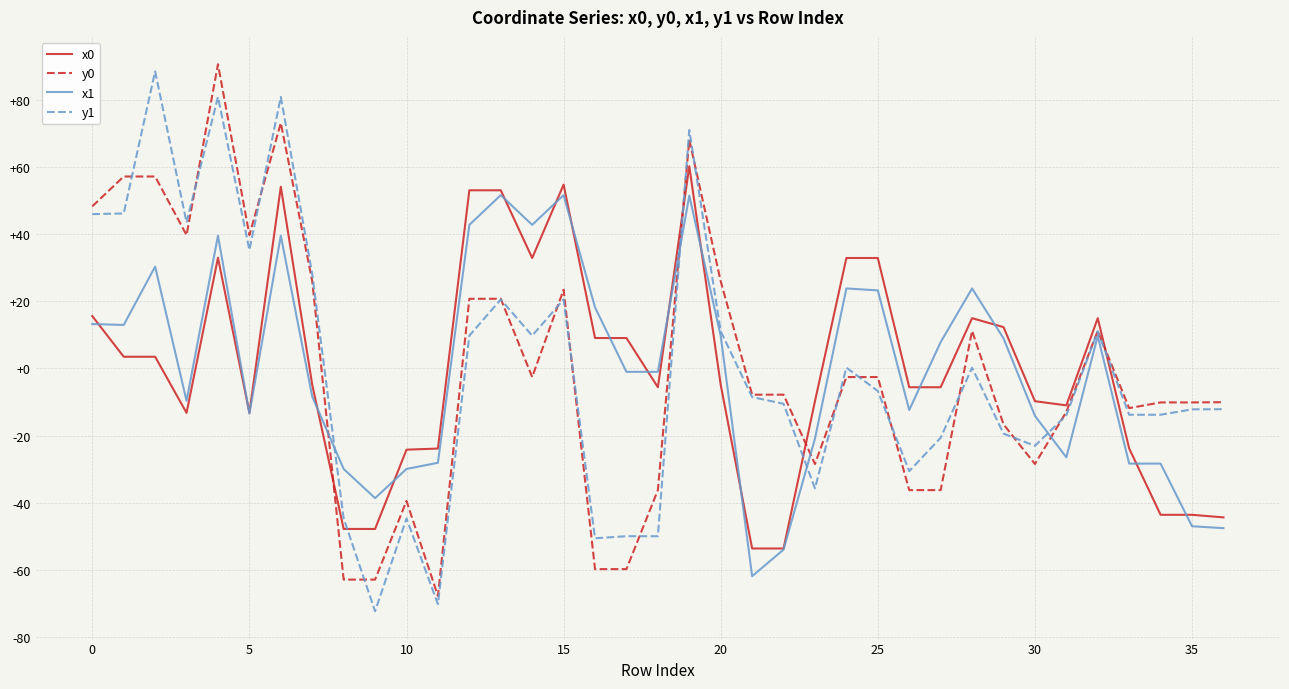

What is the minimum value for y1?

-72.2